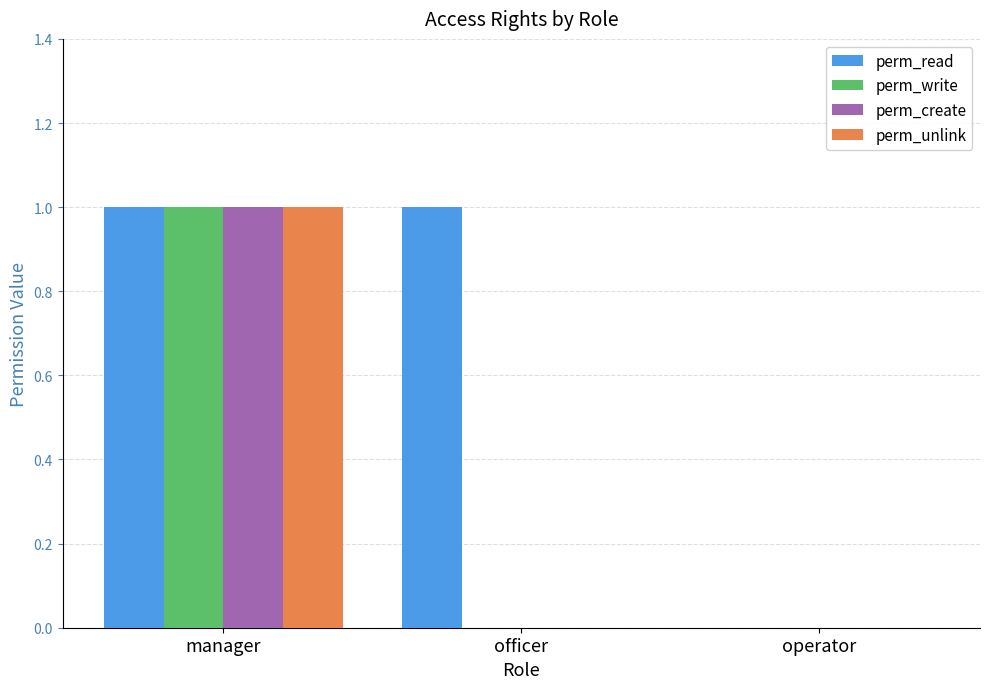

The value of perm_read at operator is 0. True or false?

True